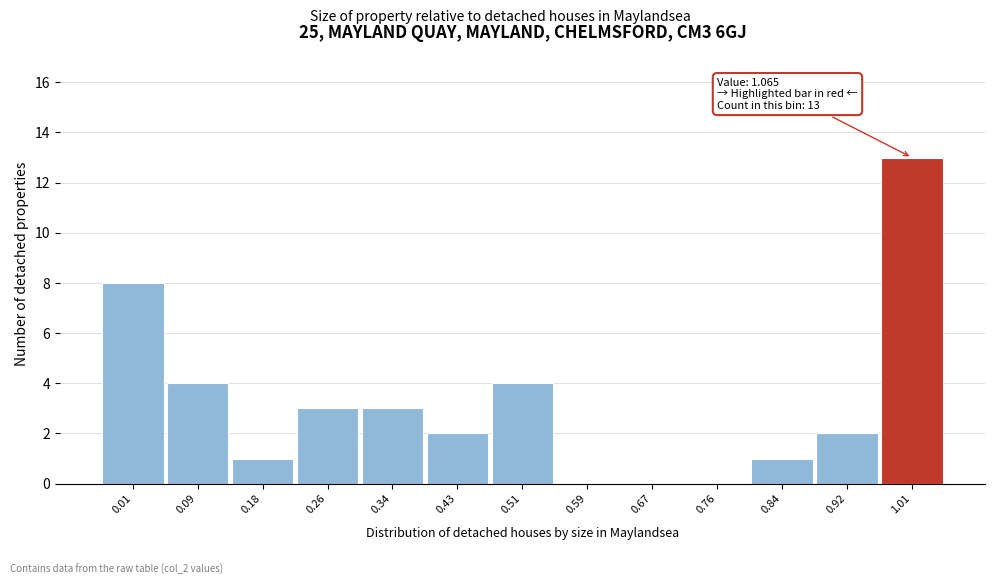

Reading right to left, transcribe all the data shown in this chart.

1.01=13	0.92=2	0.84=1	0.76=0	0.67=0	0.59=0	0.51=4	0.43=2	0.34=3	0.26=3	0.18=1	0.09=4	0.01=8